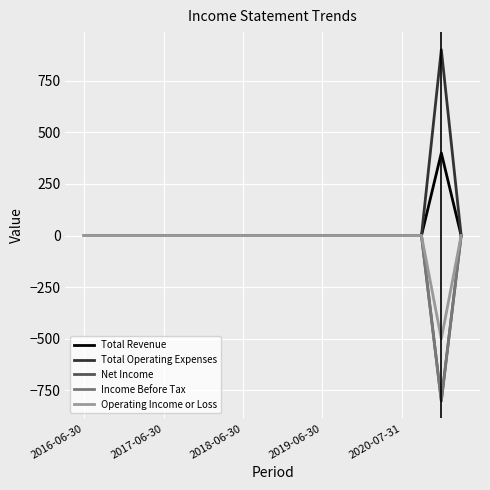

Does the chart display data point markers on the line(s)?

No